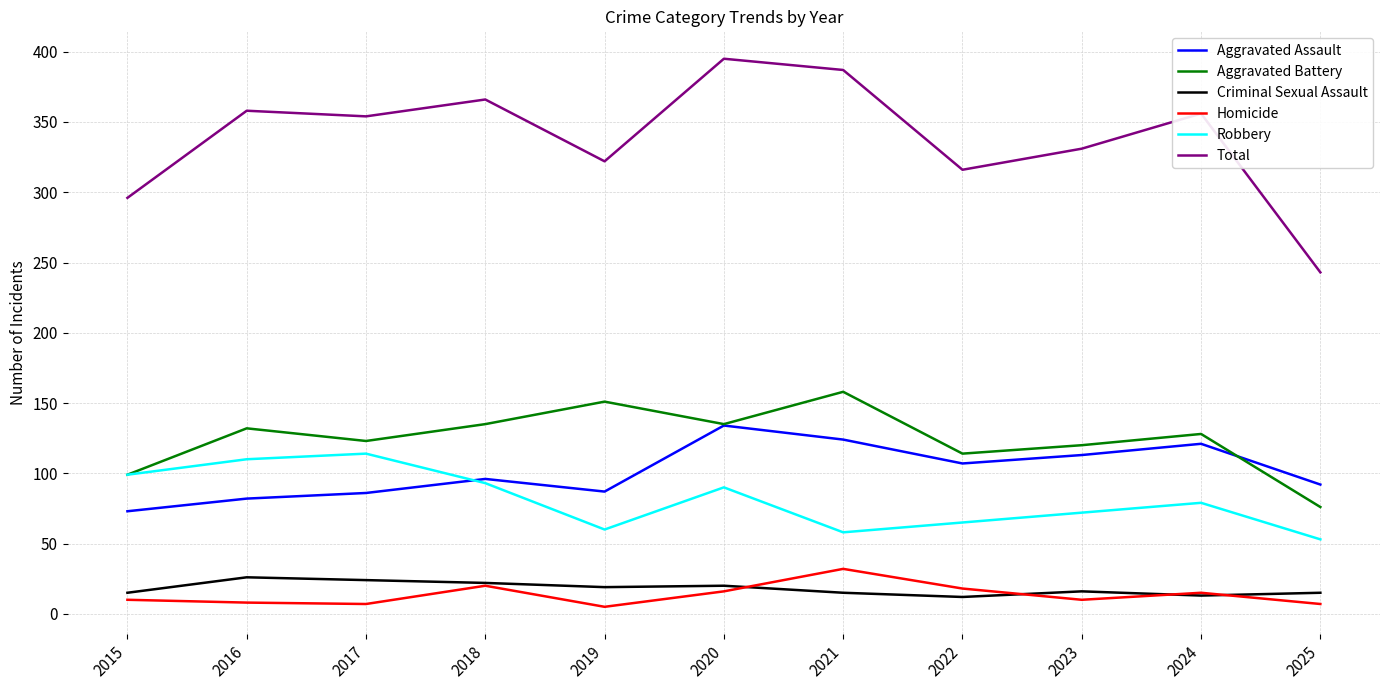

How many interior local peaks does the Aggravated Battery series have?

4